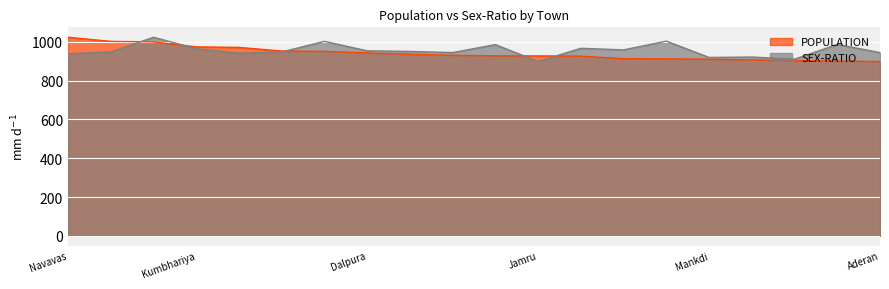

What is the spread (max minus min) of values at Mankdi?

9.5